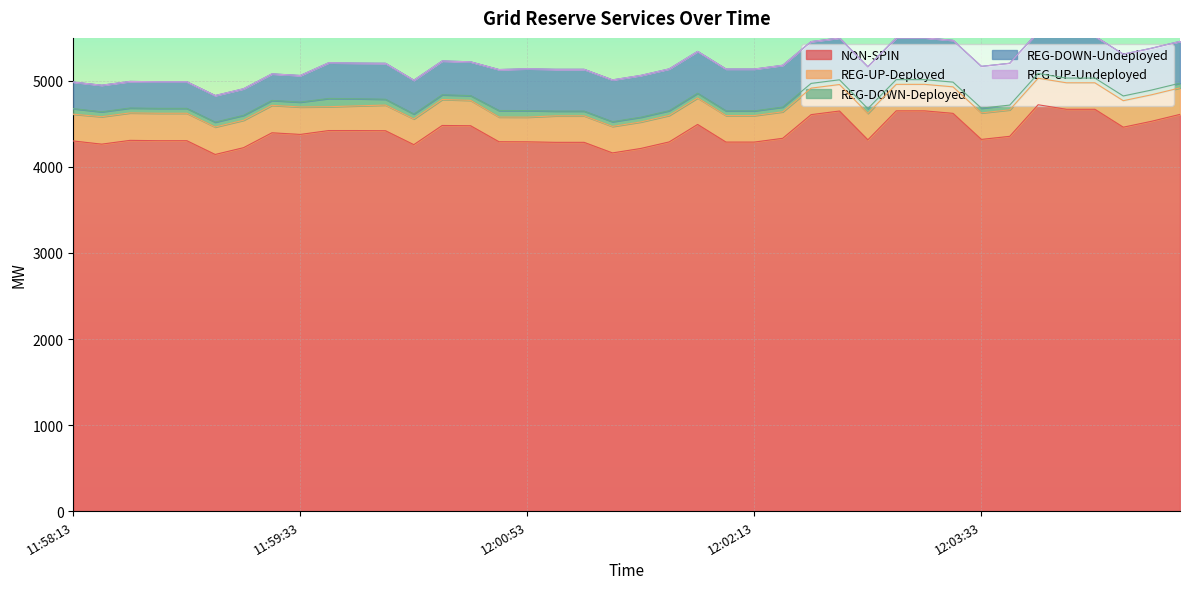

Count the number of categories in the chart.

40